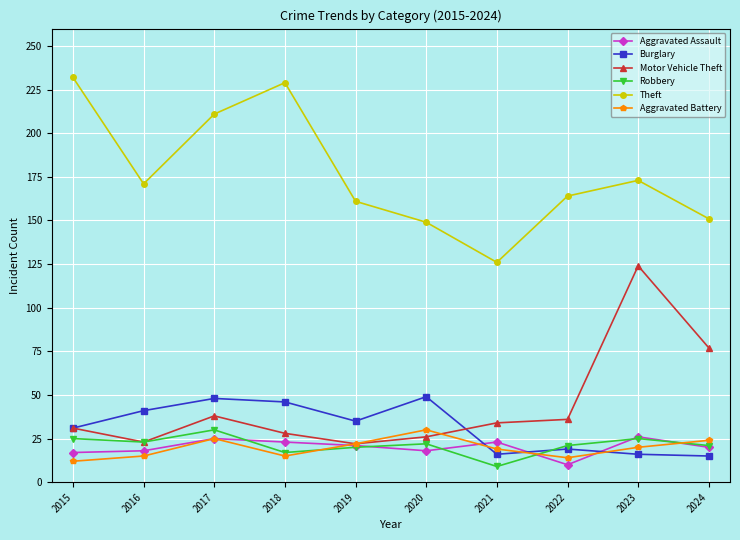

How many series are shown in this chart?

6